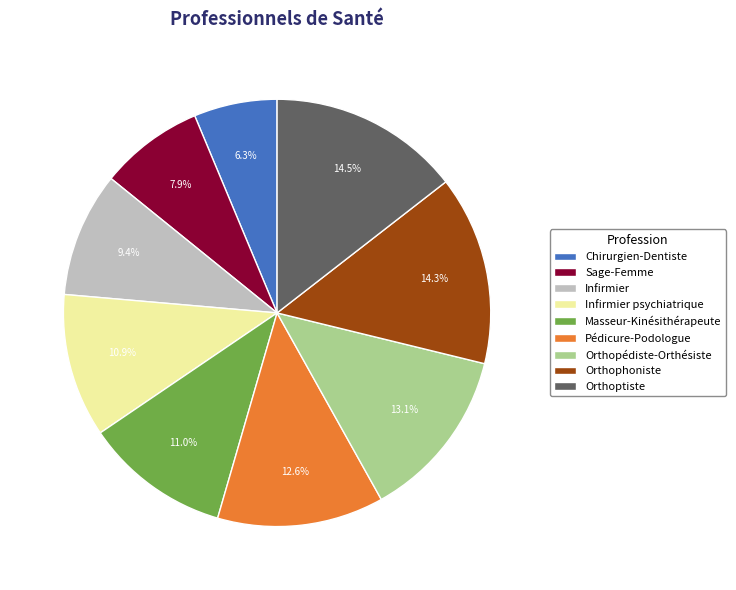

Which slice is the smallest?

Chirurgien-Dentiste